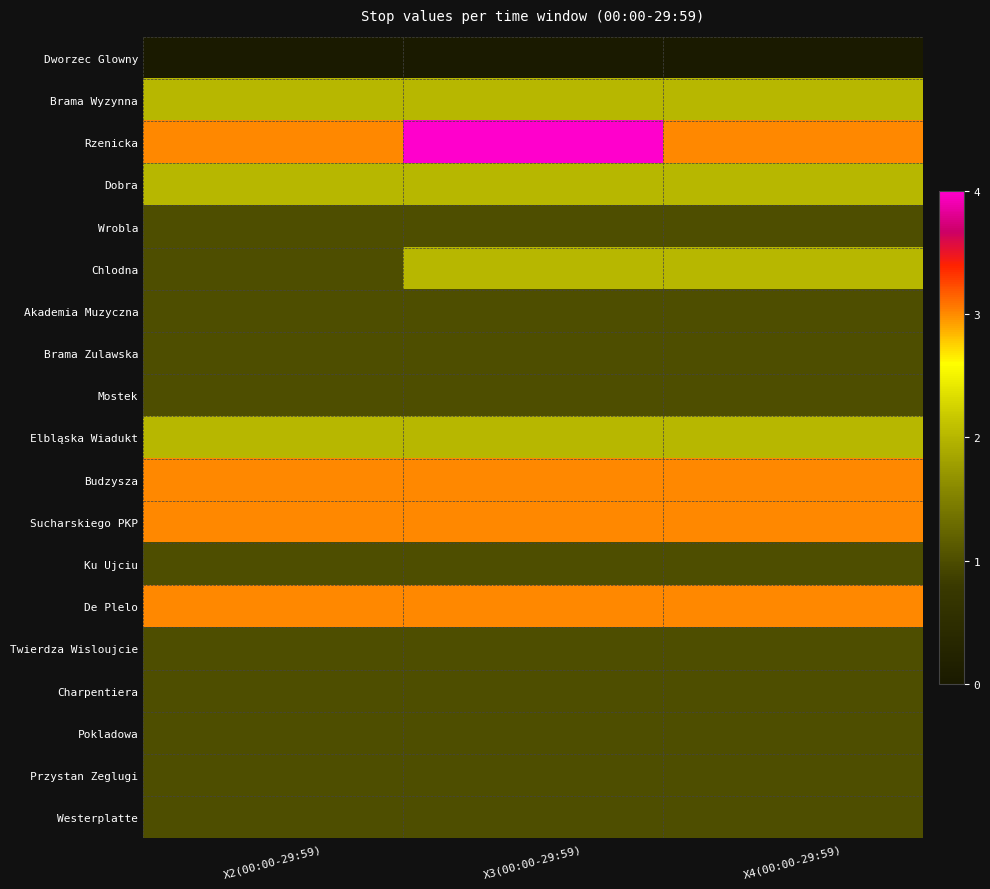

Rank the series at X3(00:00-29:59) from lowest to highest value.

Dworzec Glowny, Wrobla, Akademia Muzyczna, Brama Zulawska, Mostek, Ku Ujciu, Twierdza Wisloujcie, Charpentiera, Pokladowa, Przystan Zeglugi, Westerplatte, Brama Wyzynna, Dobra, Chlodna, Elbląska Wiadukt, Budzysza, Sucharskiego PKP, De Plelo, Rzenicka